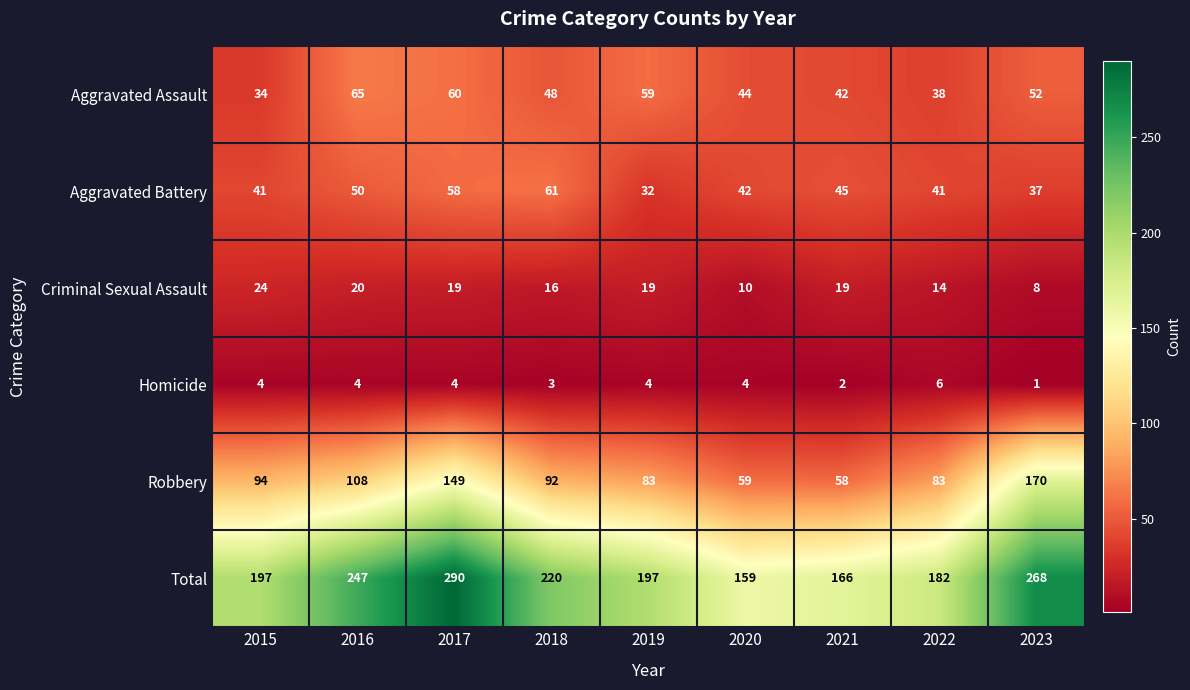

Which category has the lowest value in the Robbery series?

2021